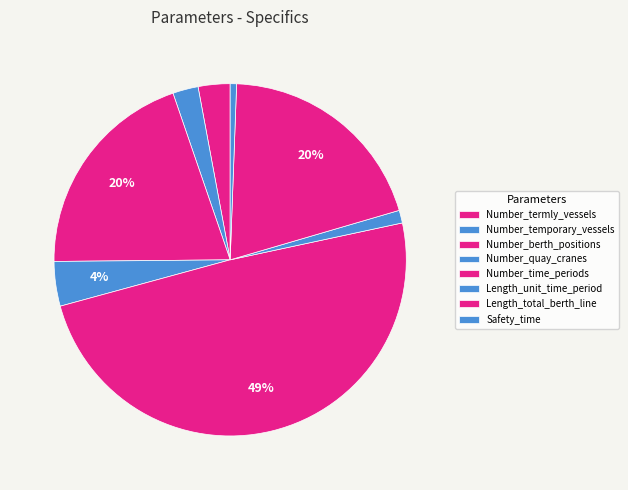

Is it true that Safety_time is 11% of the pie?

False